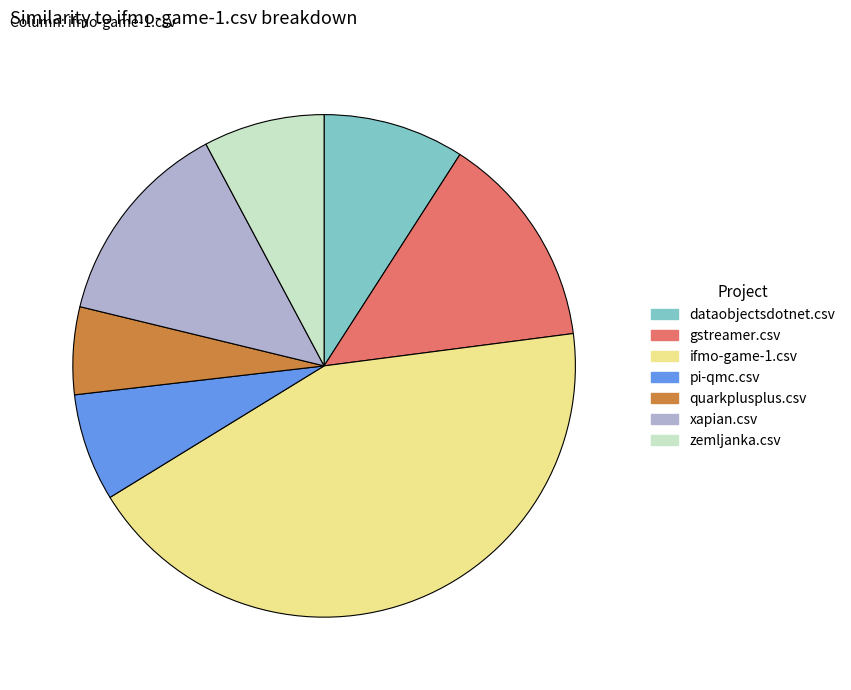

Do quarkplusplus.csv and dataobjectsdotnet.csv together represent more than half of the pie?

No